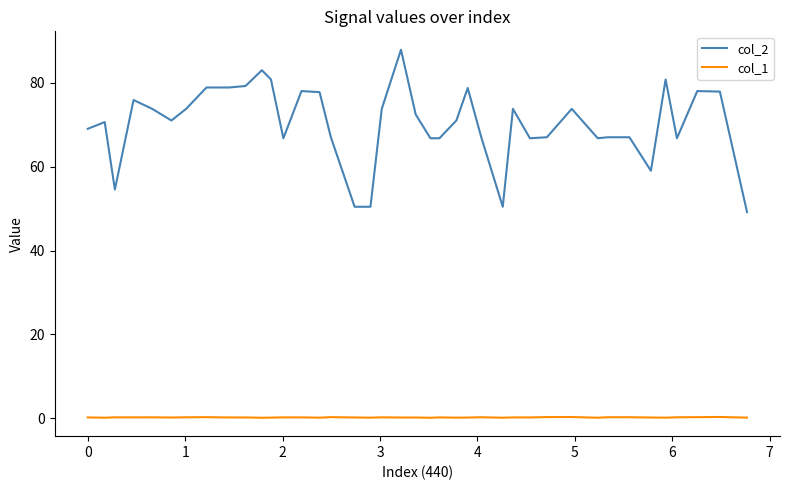

Which series has the widest spread of values?

col_2